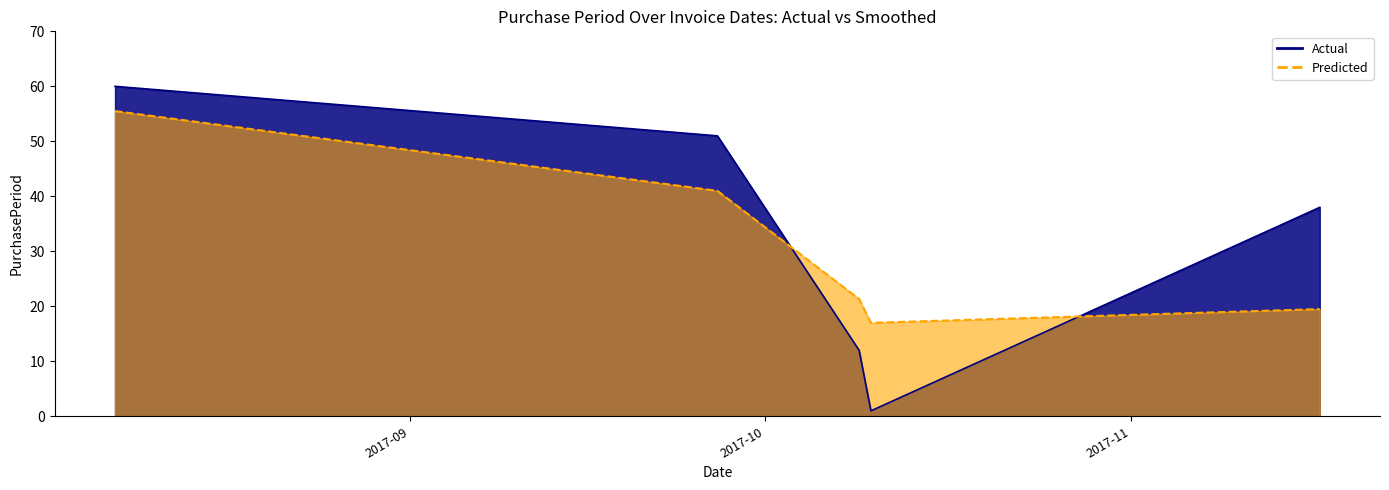

What is the value of the 1st point from the left?

60